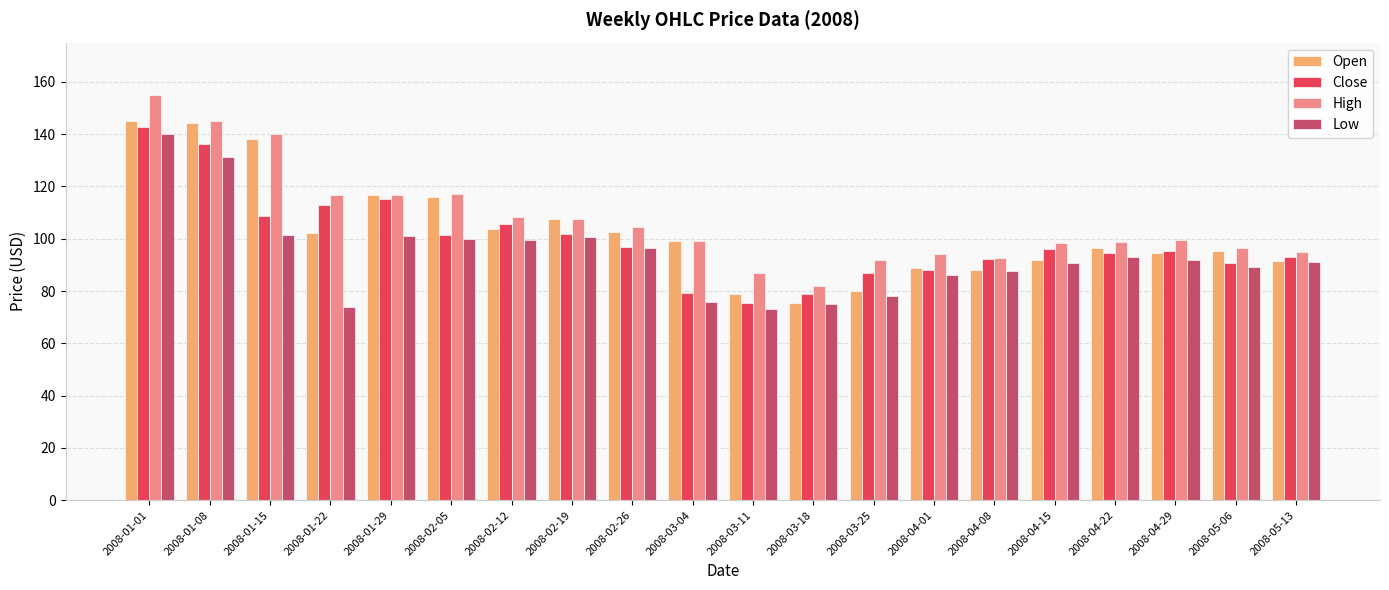

What is the sum of all Close values?

1991.4